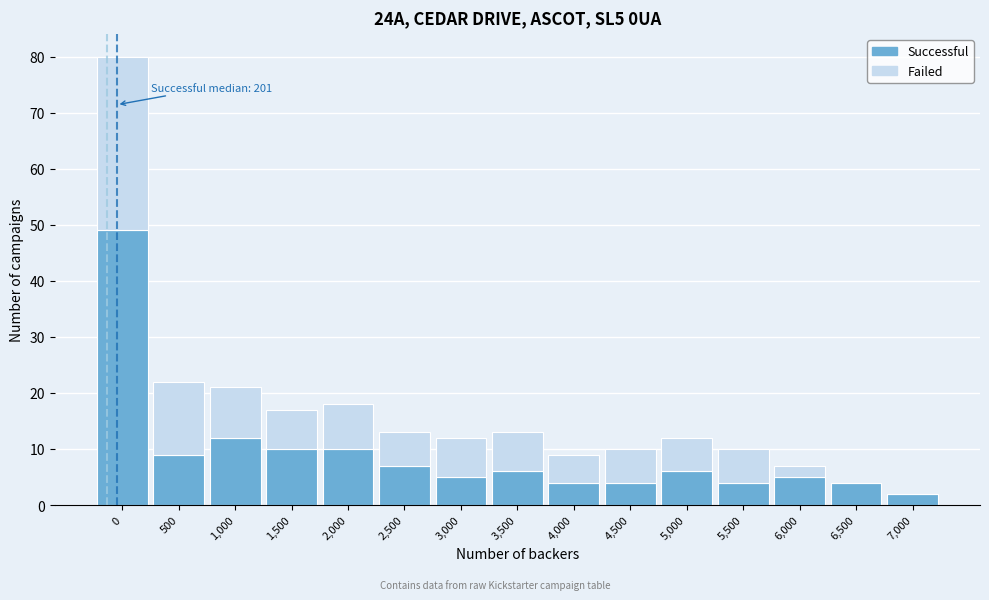

Reading left to right, what are the values for Successful?

0=49	500=9	1,000=12	1,500=10	2,000=10	2,500=7	3,000=5	3,500=6	4,000=4	4,500=4	5,000=6	5,500=4	6,000=5	6,500=4	7,000=2